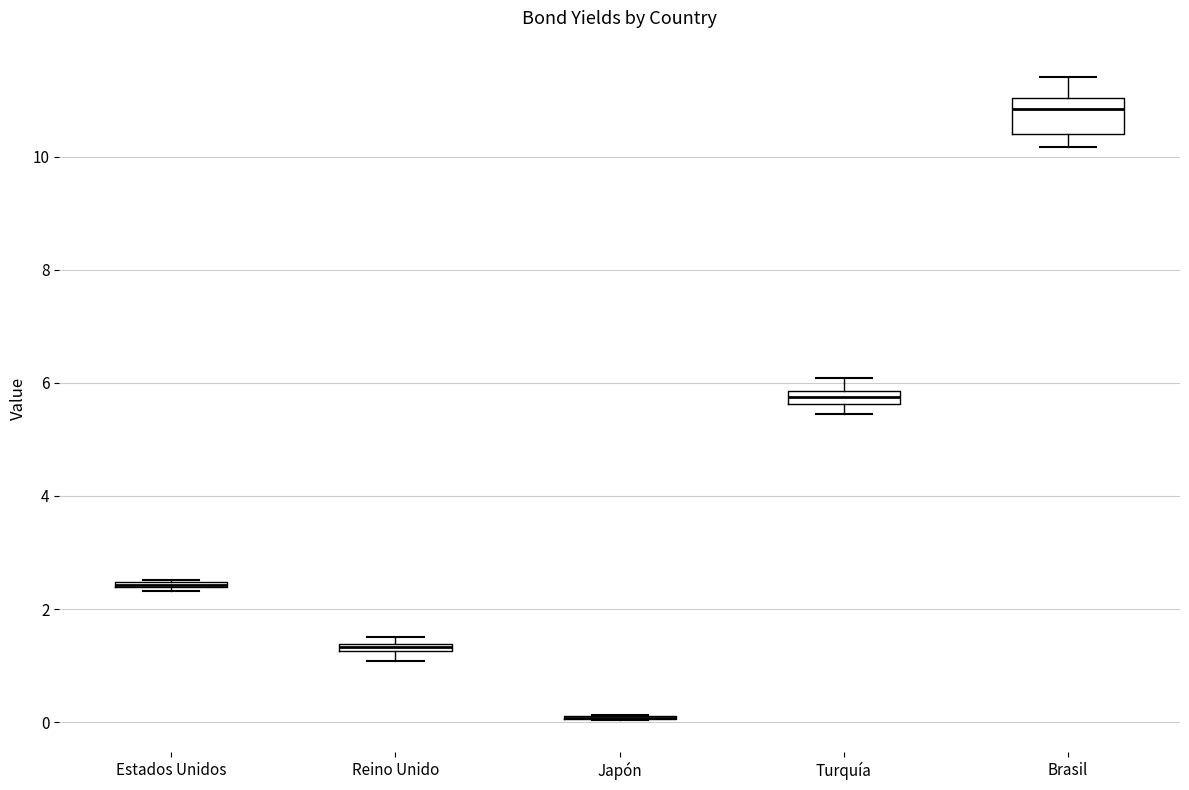

Where does the upper whisker of the box for Turquía end on the y-axis? The values are not printed on the chart, so give them approximately, as read against the axis.

6.0